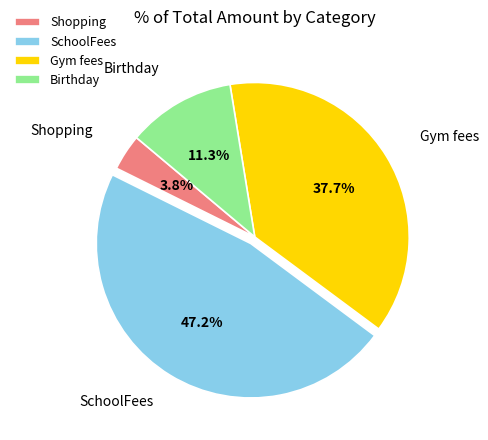

Rank the categories by value from highest to lowest.

SchoolFees, Gym fees, Birthday, Shopping